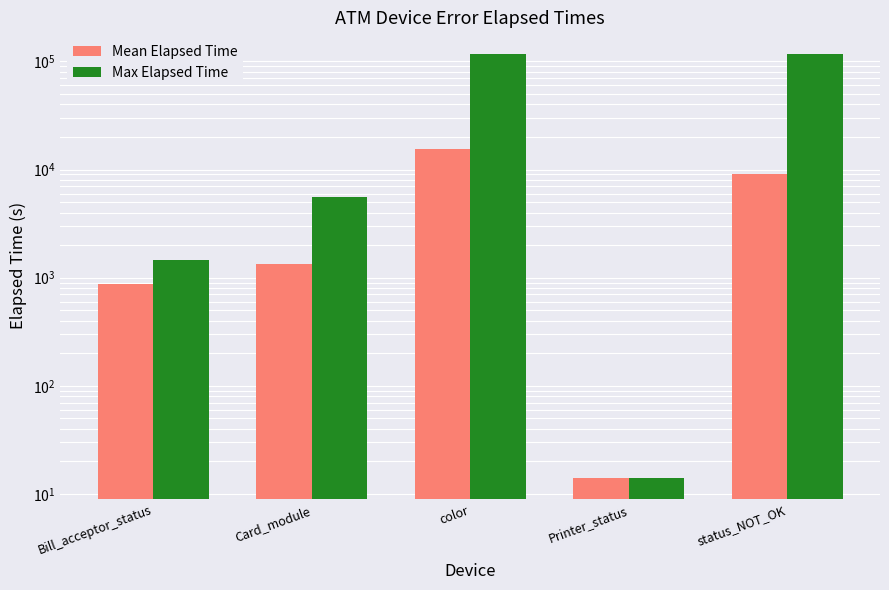

What is the label of the 3rd bar from the right?

color